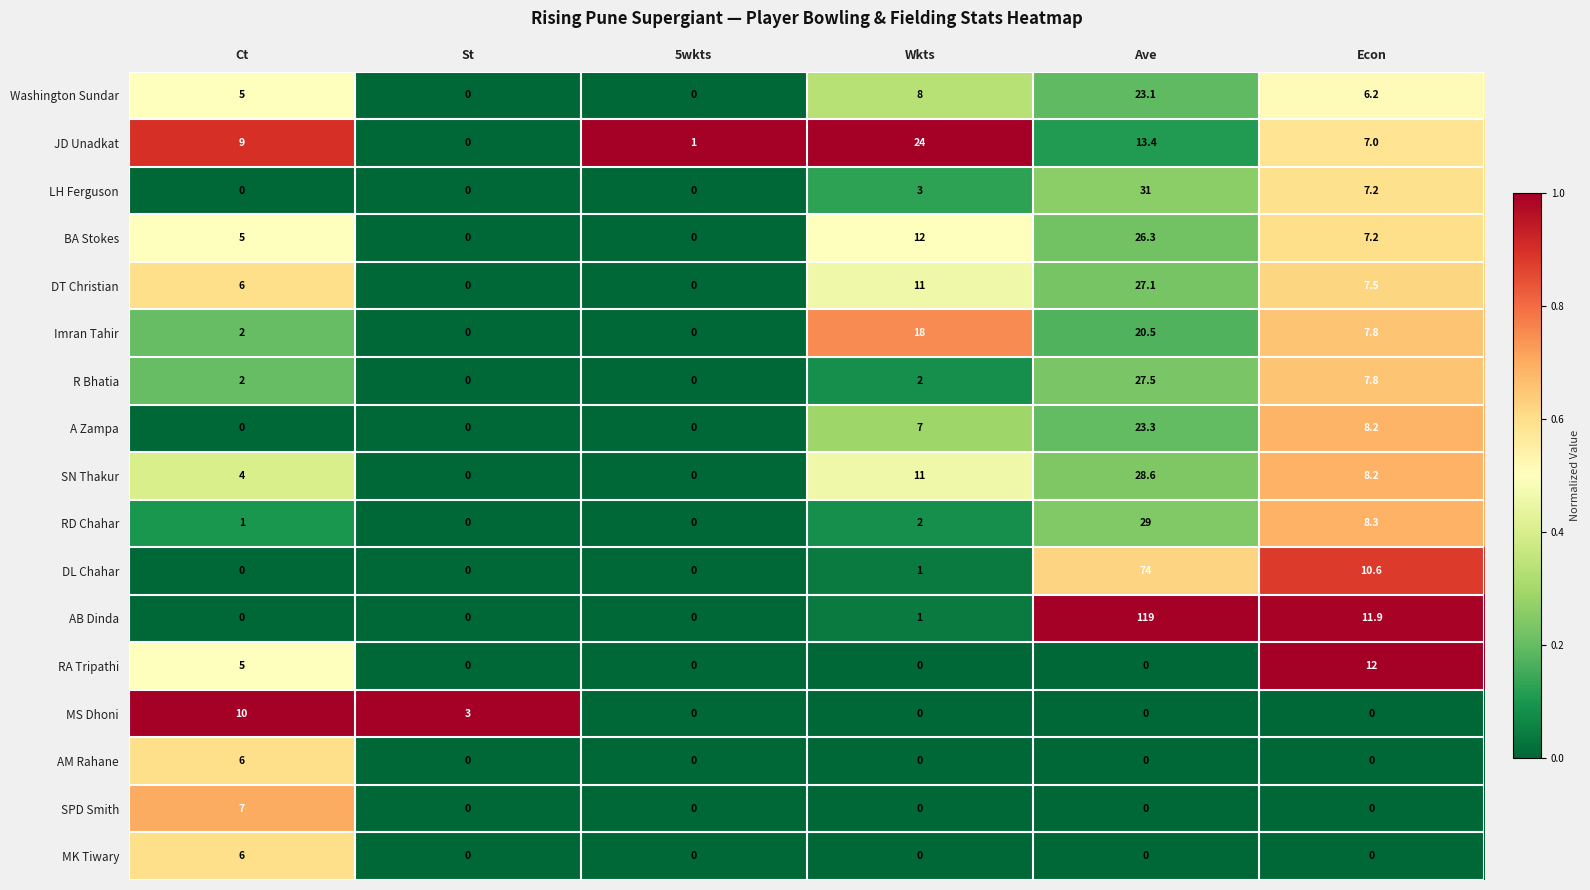

Is it true that MS Dhoni equals 4.6 at St?

False